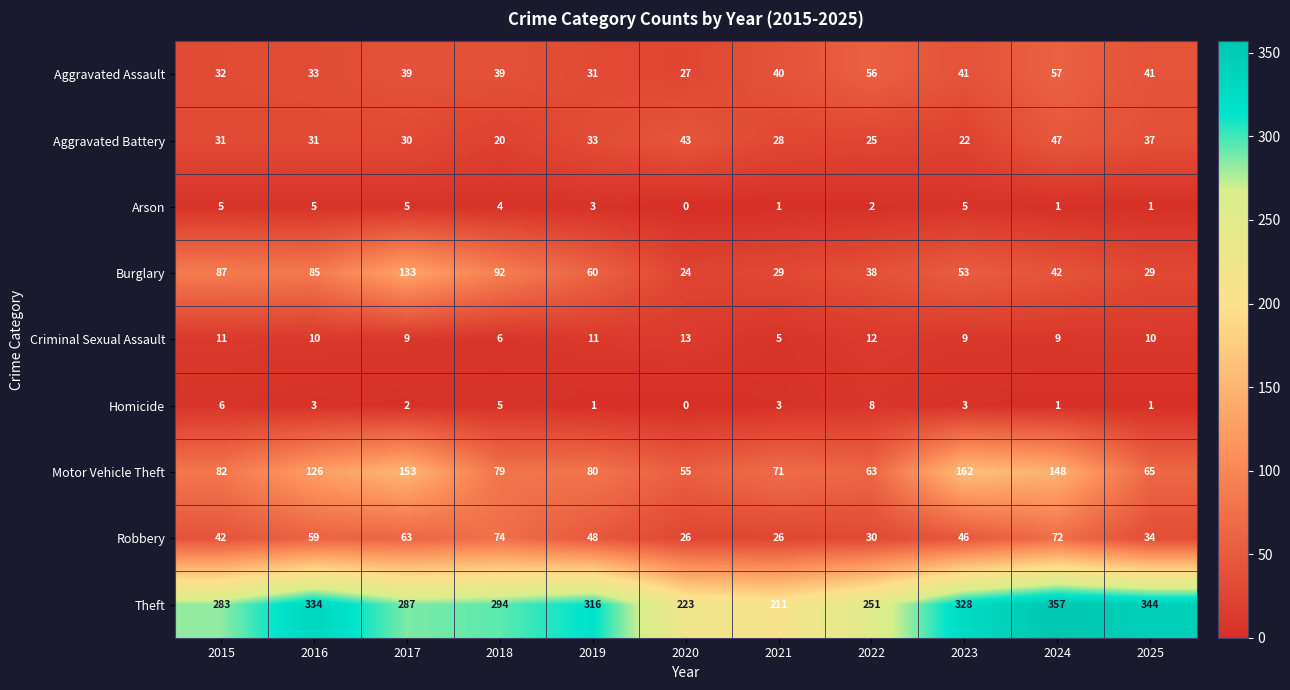

At 2018, list the series in order from smallest to largest.

Arson, Homicide, Criminal Sexual Assault, Aggravated Battery, Aggravated Assault, Robbery, Motor Vehicle Theft, Burglary, Theft